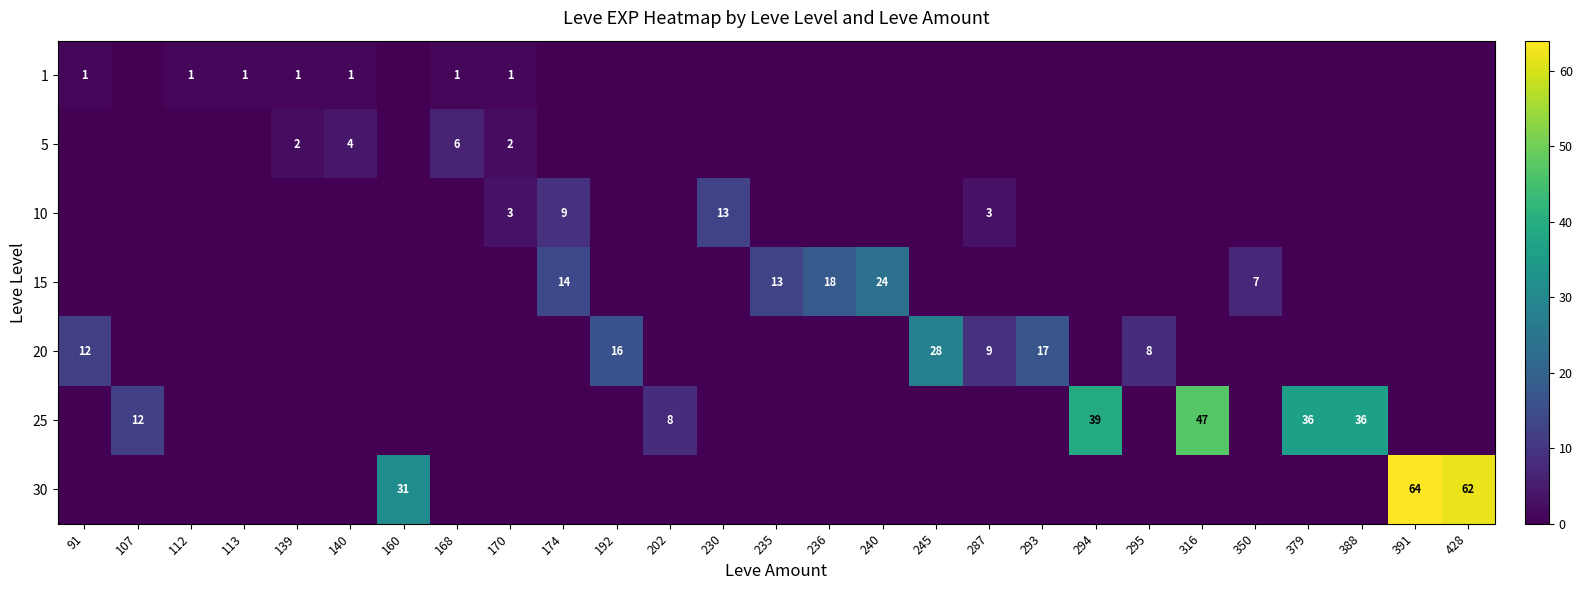

At which category is the sum across all series the highest?

391